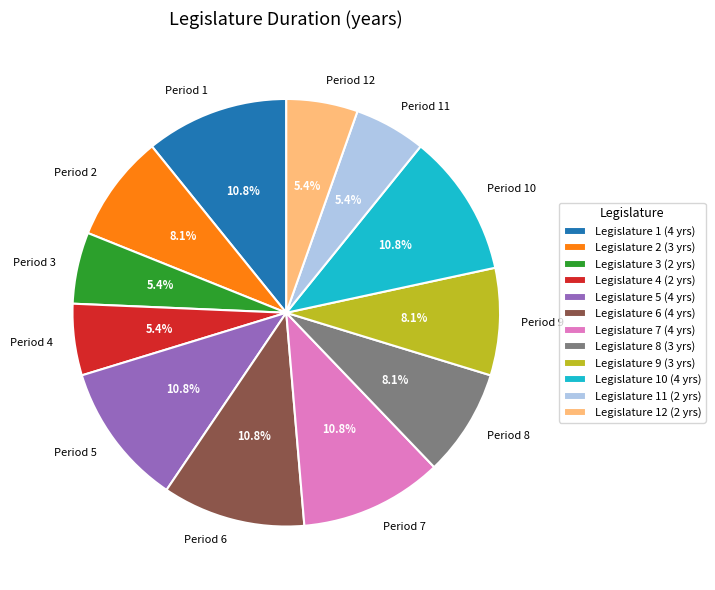

What percentage do Period 11 and Period 6 together represent?

16.2%